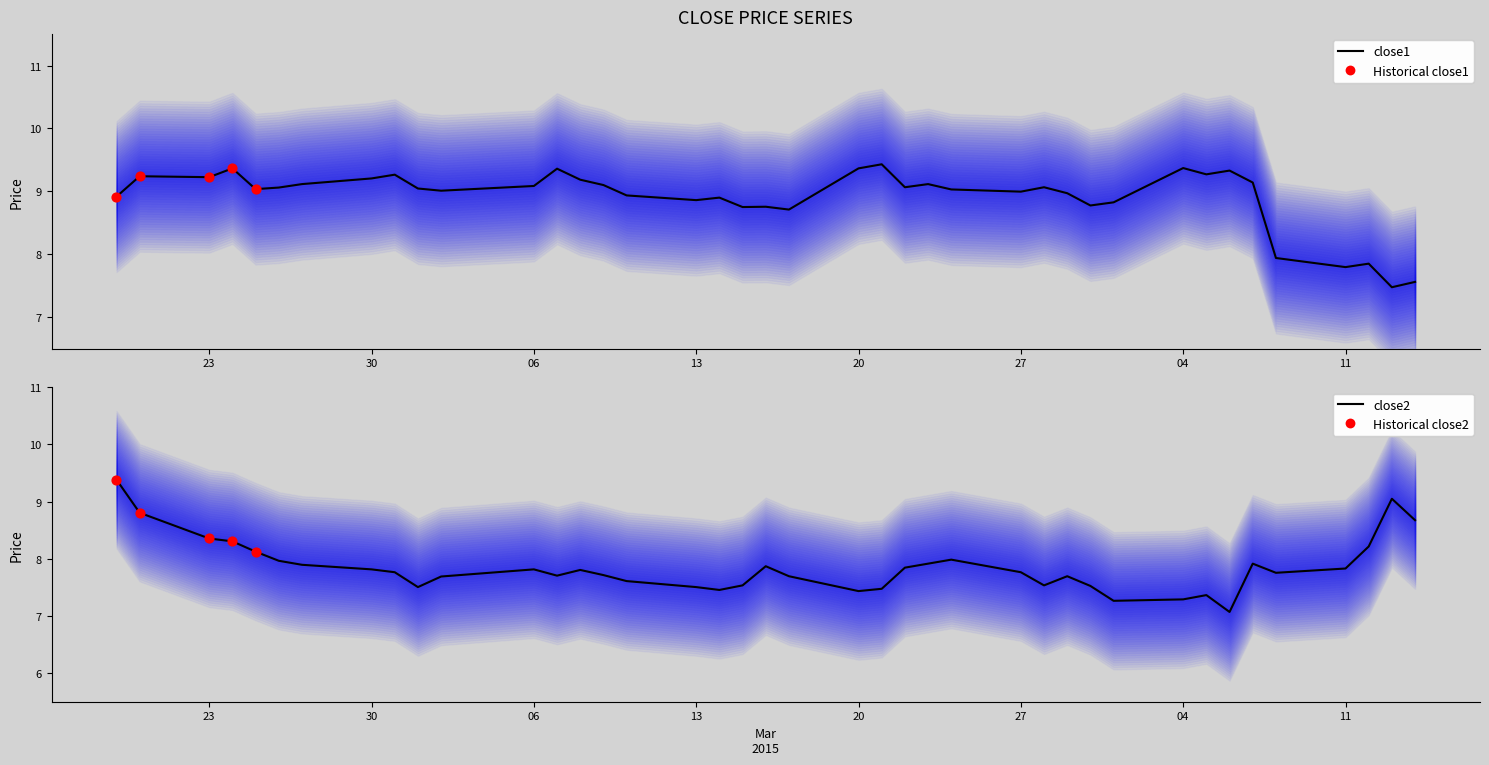

Which series contains the highest Y value?

close1